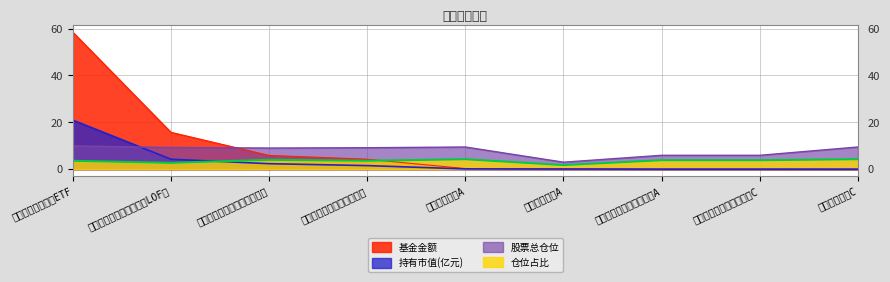

At which category does the chart reach its minimum across all series?

兴华永兴混合C